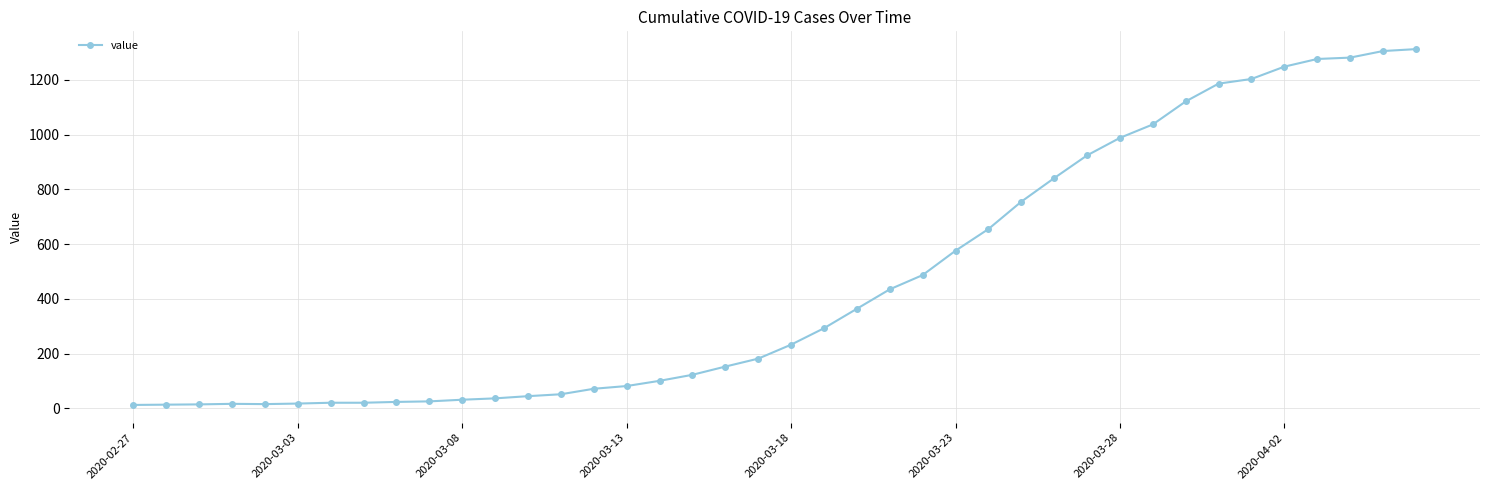

What is the greatest value displayed?

1312